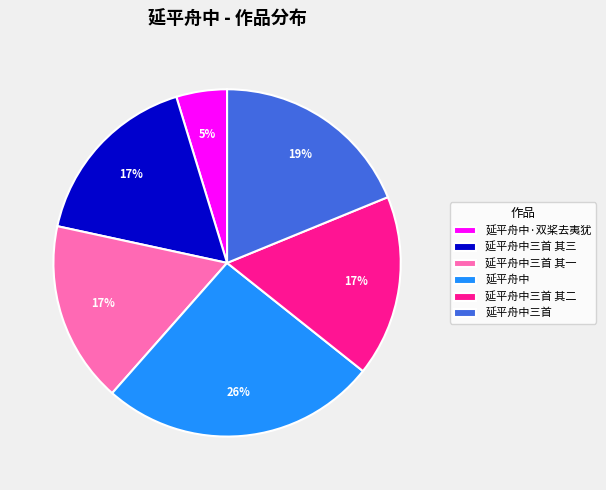

Is there any slice that represents more than half of the pie?

No